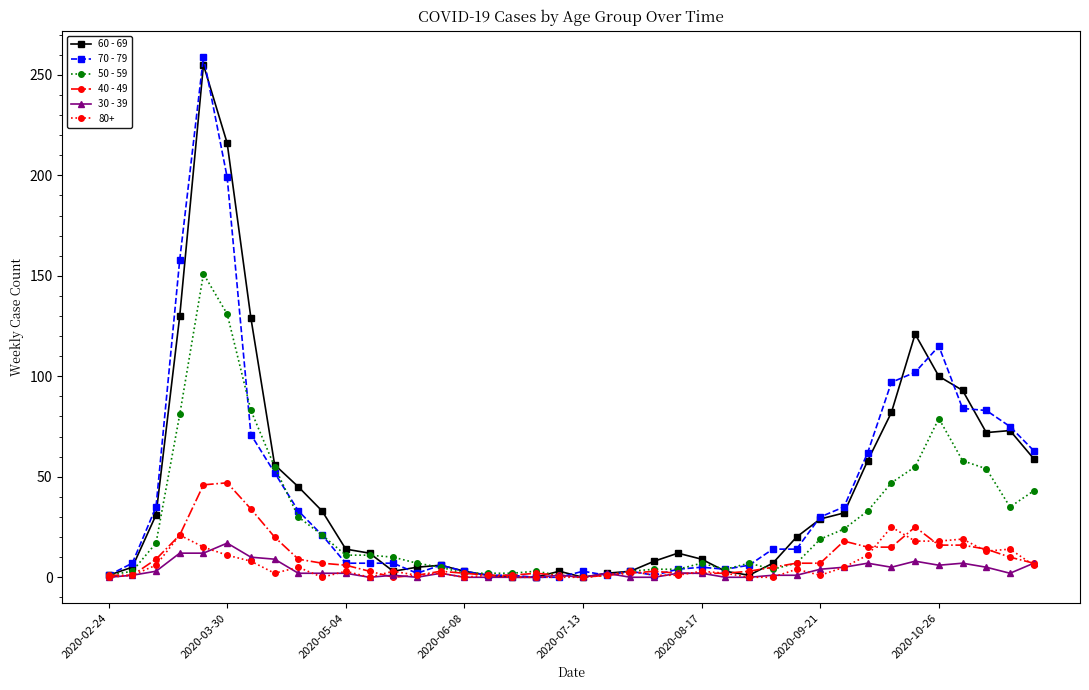

What are all the series names shown in the legend?

60 - 69, 70 - 79, 50 - 59, 40 - 49, 30 - 39, 80+